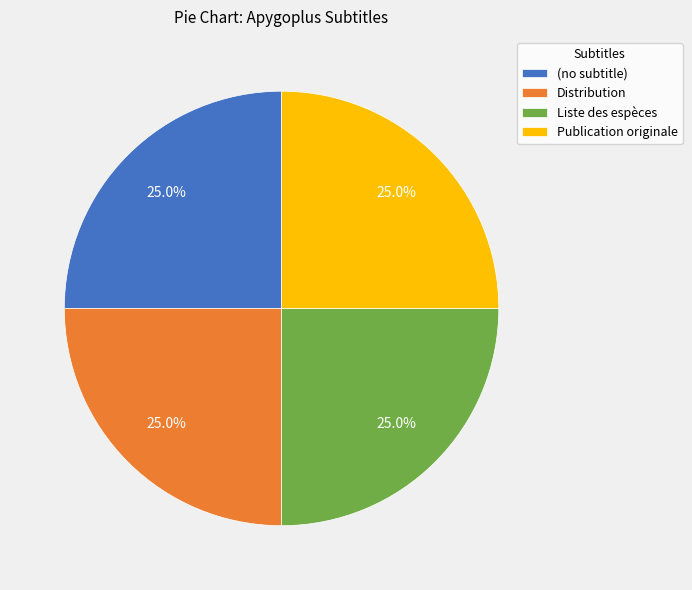

What is the total percentage of Publication originale and Distribution?

50.0%